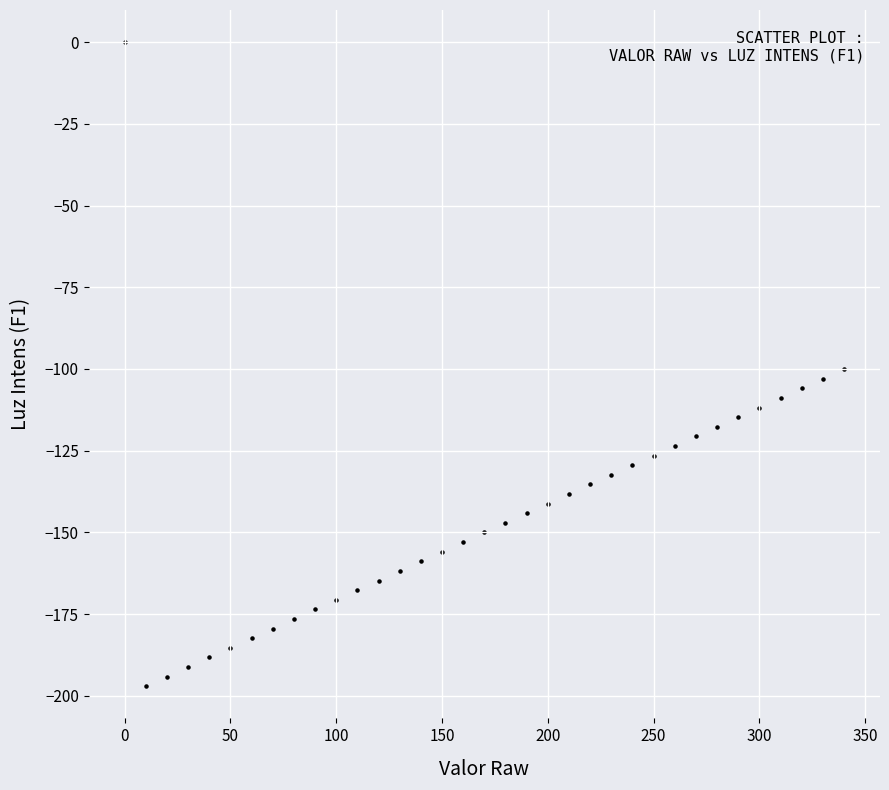

What is the range of Y values (max minus min)?

197.1